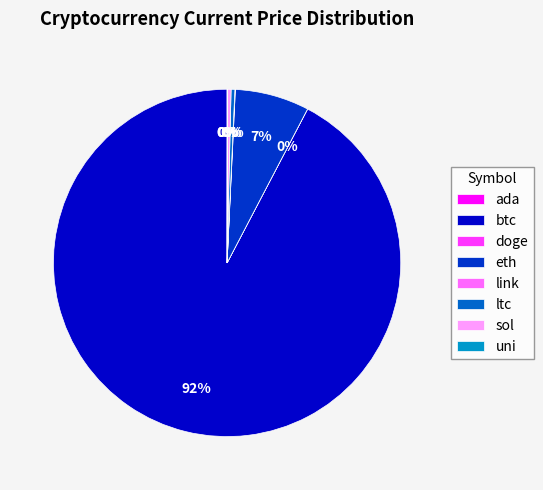

Is it true that eth is 7% of the pie?

True